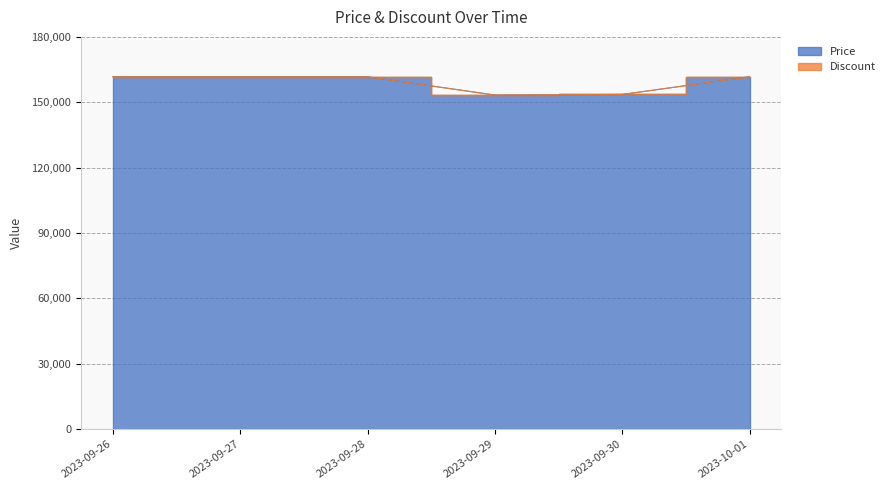

How many lines are shown in the chart?

1